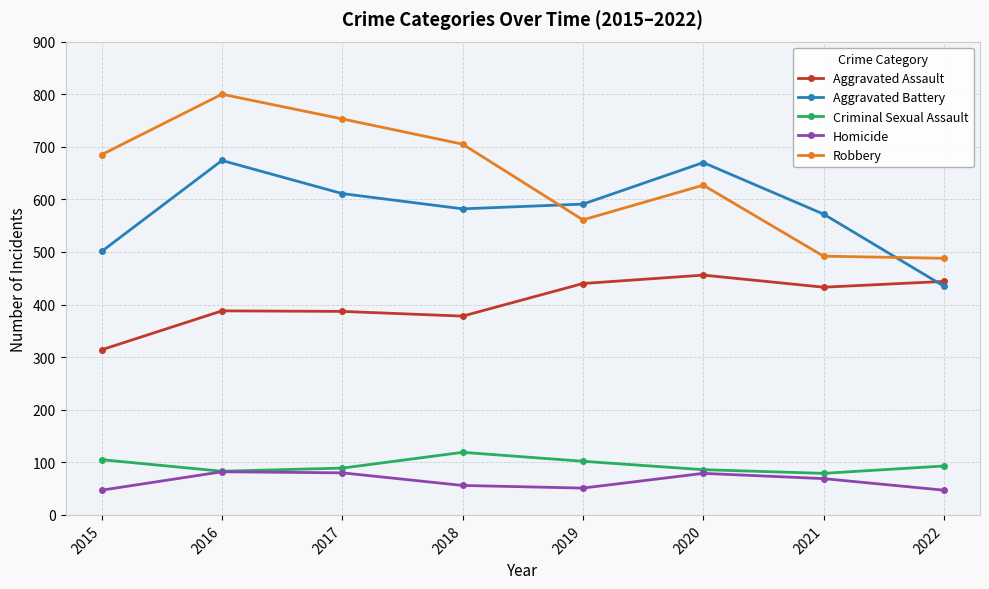

How many interior local valleys does the Aggravated Assault series have?

2